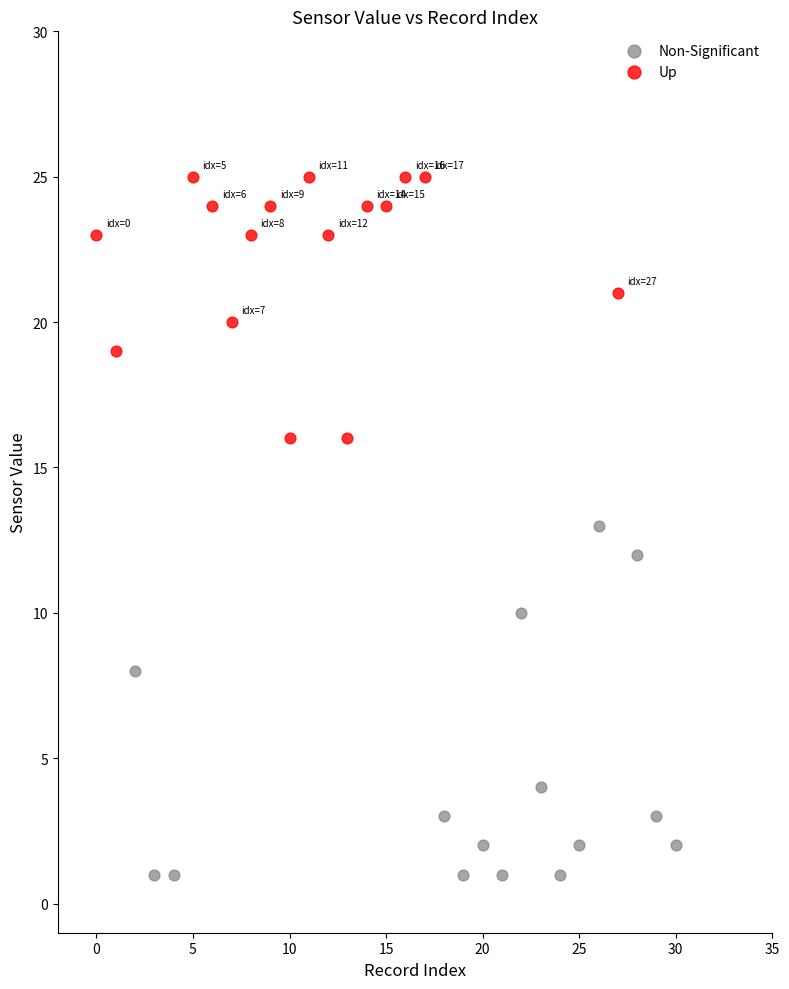

Which series reaches the maximum Y coordinate?

Up